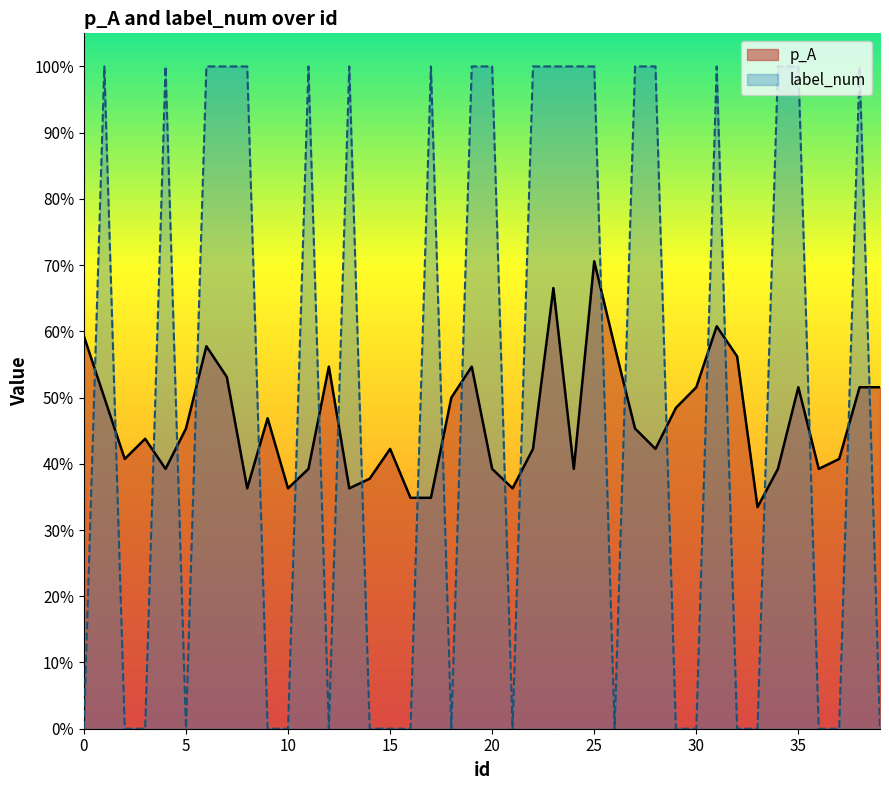

Which series has the largest range (max minus min)?

label_num